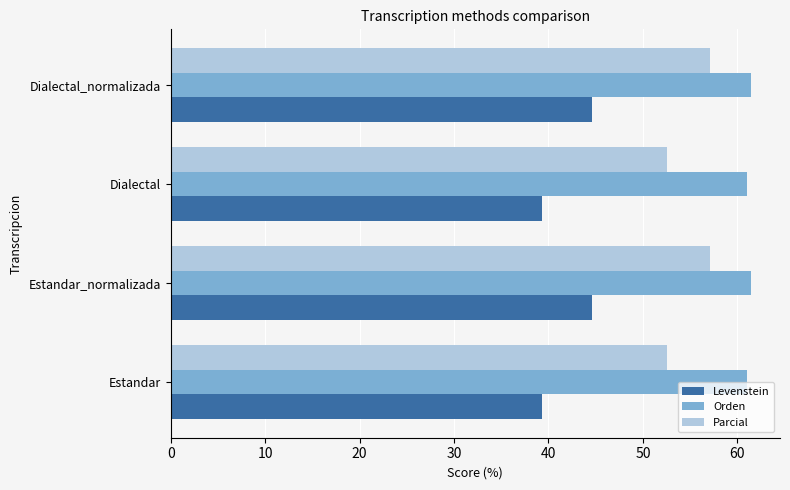

Which series has the widest spread of values?

Levenstein